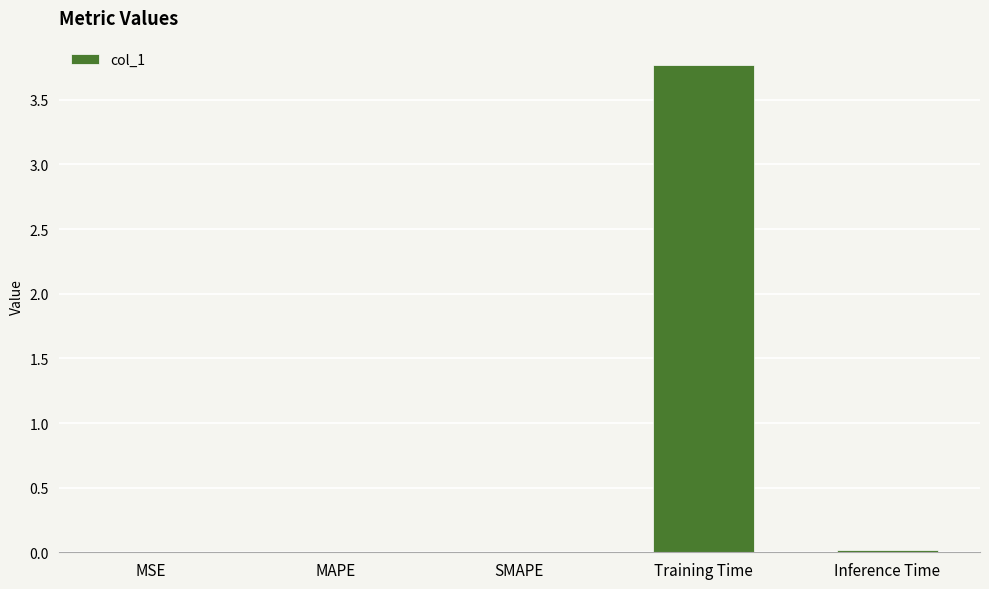

What is the sum of all values?

3.8